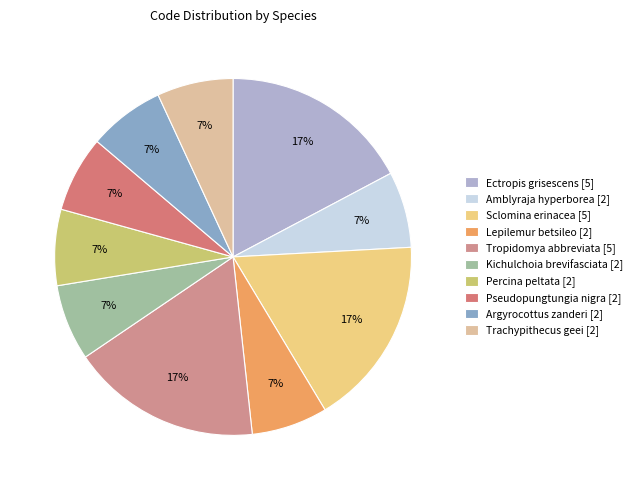

To the nearest percent, what is the difference between the Kichulchoia brevifasciata and Ectropis grisescens slice percentages?

10%